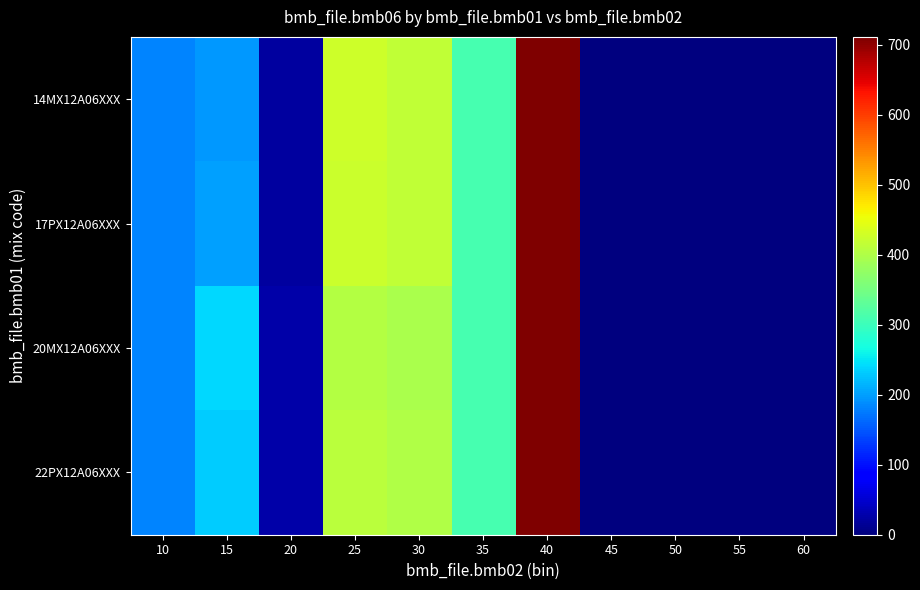

Reading right to left, what are all the values shown in this chart?

14MX12A06XXX: 60=0.0	55=0.0	50=0.7	45=0.0	40=711.0	35=310.0	30=416.0	25=426.0	20=22.0	15=197.0	10=181.0
17PX12A06XXX: 60=0.0	55=0.0	50=0.7	45=0.0	40=711.0	35=310.0	30=414.0	25=424.0	20=22.0	15=201.0	10=181.0
20MX12A06XXX: 60=0.0	55=0.0	50=0.9	45=0.0	40=711.0	35=310.0	30=395.0	25=404.0	20=27.0	15=241.0	10=181.0
22PX12A06XXX: 60=0.0	55=0.0	50=0.8	45=0.0	40=711.0	35=310.0	30=400.0	25=409.0	20=26.0	15=231.0	10=181.0